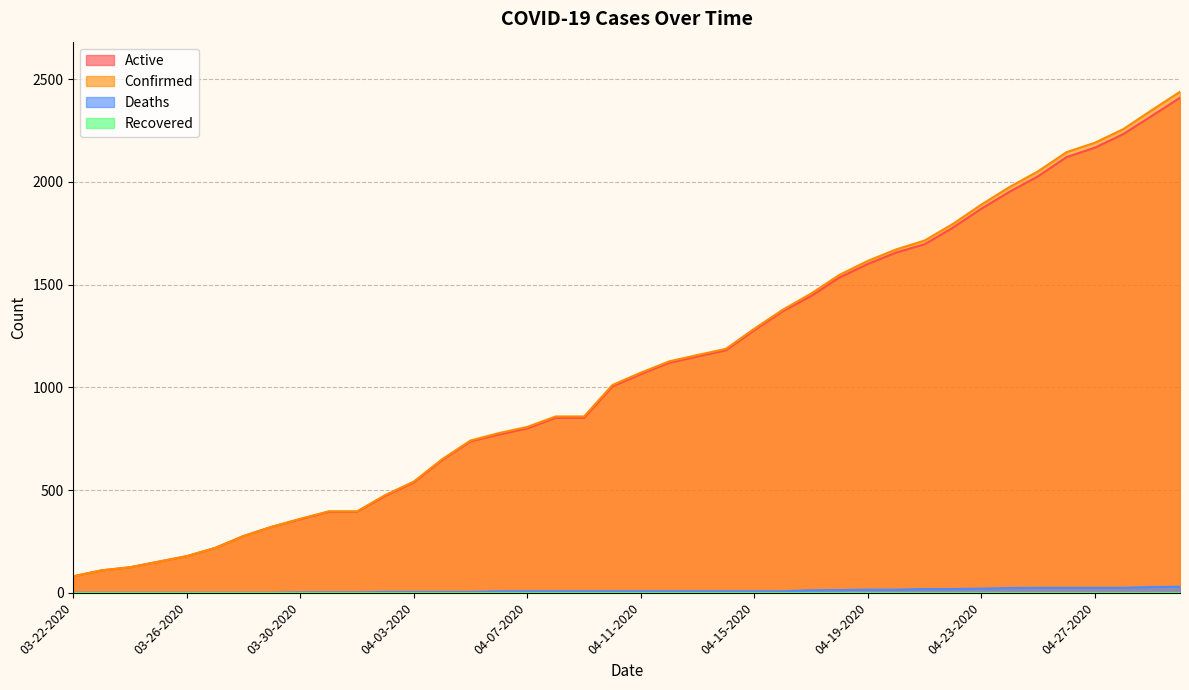

What is the highest value of the Deaths series?

29